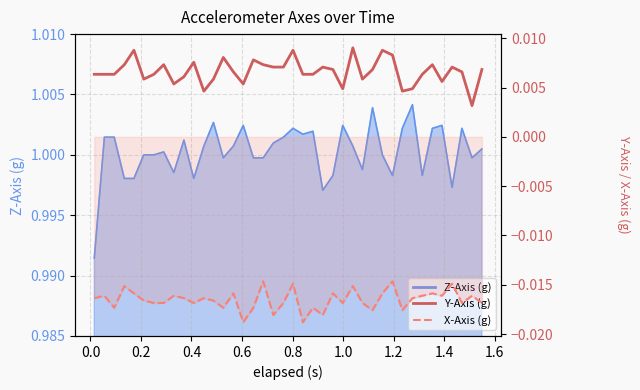

Does the chart display data point markers on the line(s)?

No